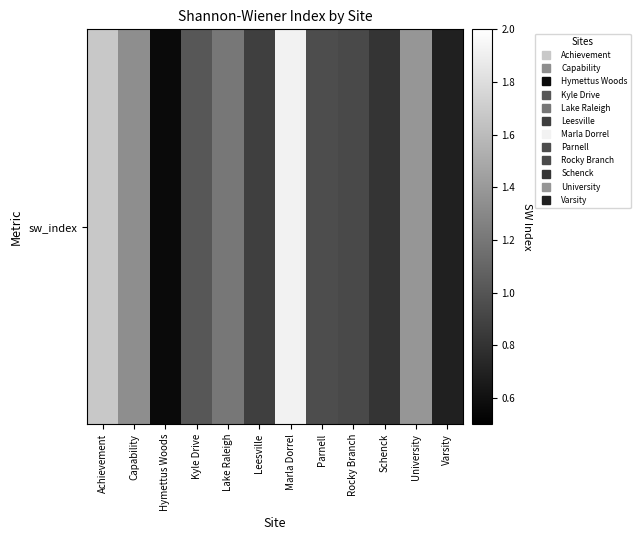

What is the change in value from Parnell to University?

+0.4